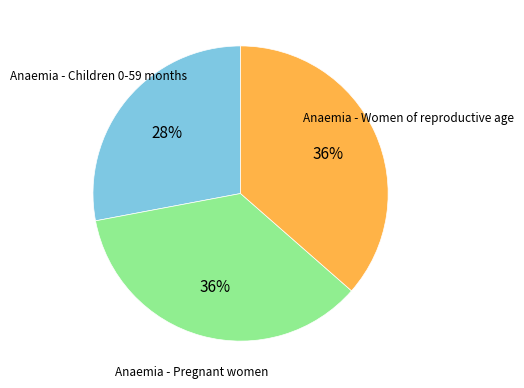

To the nearest percent, what is the difference between the largest and smallest slice percentages?

8%